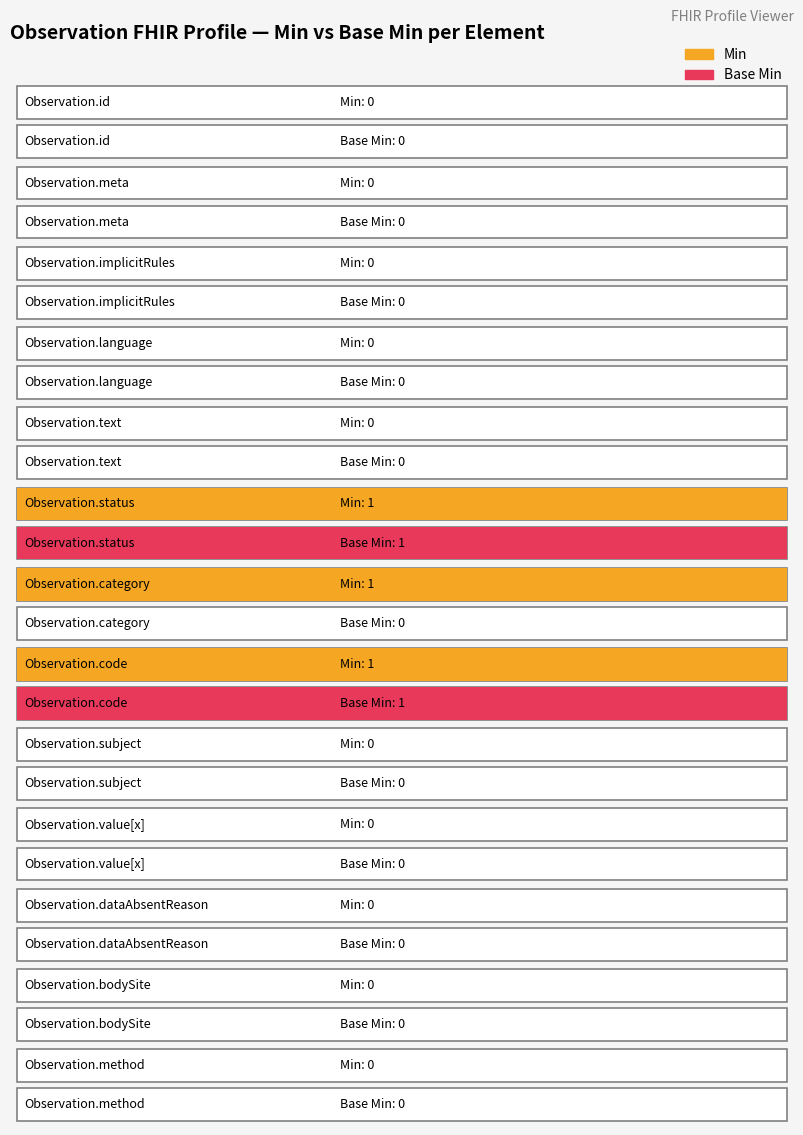

Which category has the lowest value in the Min series?

Observation.id